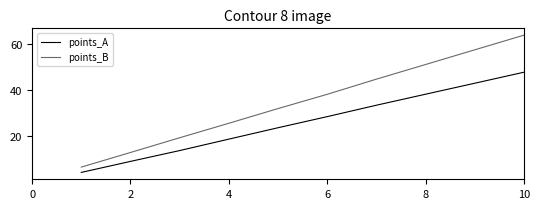

List the series in order of their overall mean, highest first.

points_B, points_A